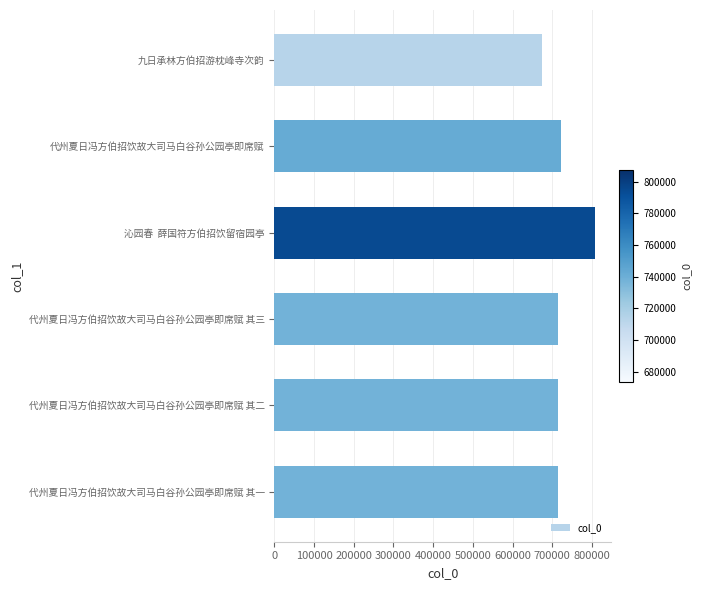

What is the label of the 4th bar from the bottom?

沁园春  薛国符方伯招饮留宿园亭